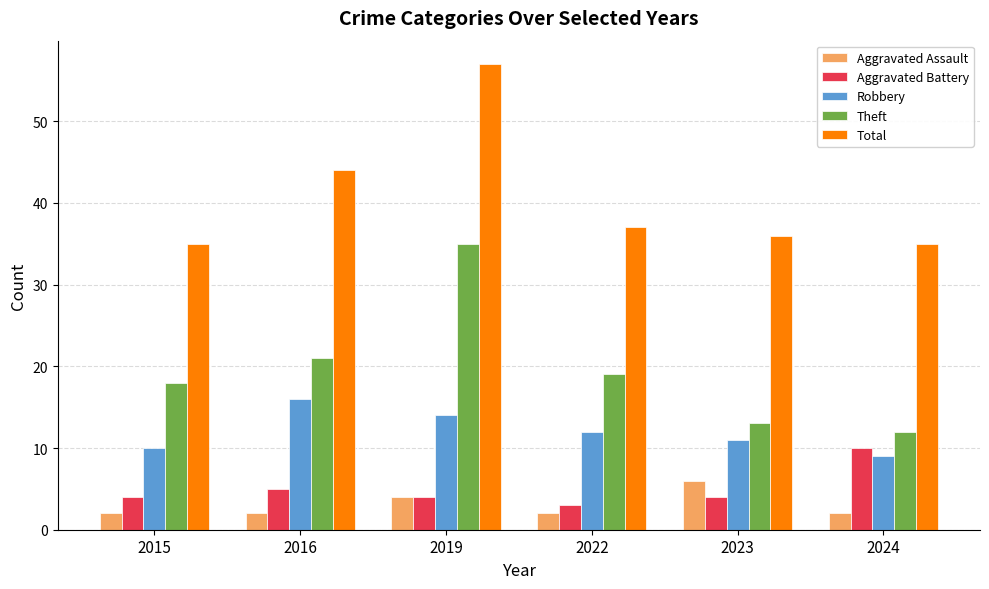

Are the bars horizontal?

No